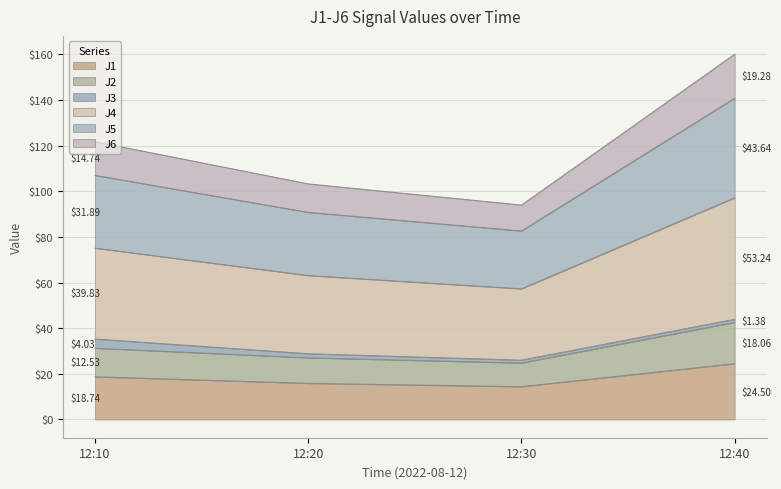

At how many categories does at least one series exceed 92?

4